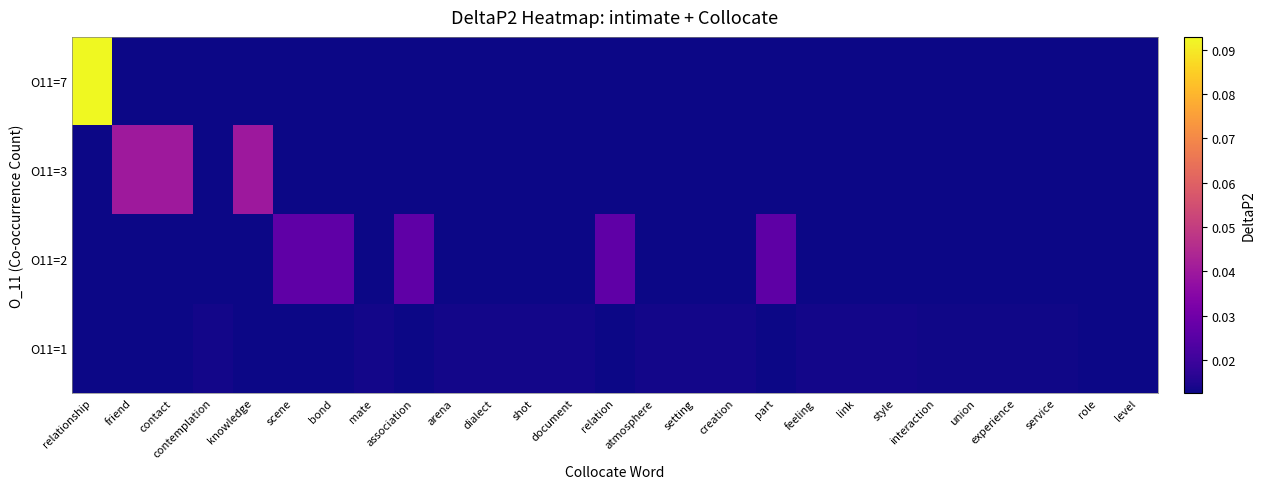

Reading right to left, list all the values displayed in this chart.

row_0: level=0.0	role=0.0	service=0.0	experience=0.0	union=0.0	interaction=0.0	style=0.0	link=0.0	feeling=0.0	part=0.0	creation=0.0	setting=0.0	atmosphere=0.0	relation=0.0	document=0.0	shot=0.0	dialect=0.0	arena=0.0	association=0.0	mate=0.0	bond=0.0	scene=0.0	knowledge=0.0	contemplation=0.0	contact=0.0	friend=0.0	relationship=0.1
row_1: level=0.0	role=0.0	service=0.0	experience=0.0	union=0.0	interaction=0.0	style=0.0	link=0.0	feeling=0.0	part=0.0	creation=0.0	setting=0.0	atmosphere=0.0	relation=0.0	document=0.0	shot=0.0	dialect=0.0	arena=0.0	association=0.0	mate=0.0	bond=0.0	scene=0.0	knowledge=0.0	contemplation=0.0	contact=0.0	friend=0.0	relationship=0.0
row_2: level=0.0	role=0.0	service=0.0	experience=0.0	union=0.0	interaction=0.0	style=0.0	link=0.0	feeling=0.0	part=0.0	creation=0.0	setting=0.0	atmosphere=0.0	relation=0.0	document=0.0	shot=0.0	dialect=0.0	arena=0.0	association=0.0	mate=0.0	bond=0.0	scene=0.0	knowledge=0.0	contemplation=0.0	contact=0.0	friend=0.0	relationship=0.0
row_3: level=0.0	role=0.0	service=0.0	experience=0.0	union=0.0	interaction=0.0	style=0.0	link=0.0	feeling=0.0	part=0.0	creation=0.0	setting=0.0	atmosphere=0.0	relation=0.0	document=0.0	shot=0.0	dialect=0.0	arena=0.0	association=0.0	mate=0.0	bond=0.0	scene=0.0	knowledge=0.0	contemplation=0.0	contact=0.0	friend=0.0	relationship=0.0